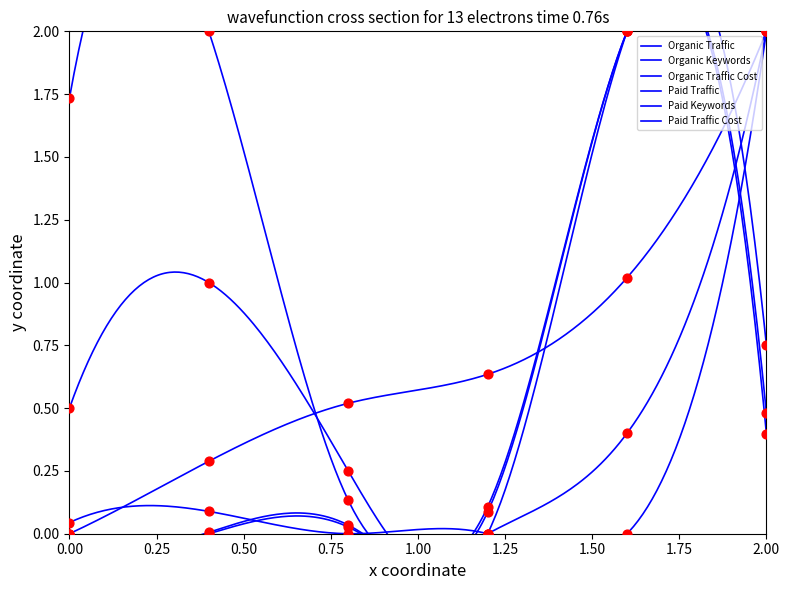

Which series contains the lowest Y value?

Organic Traffic